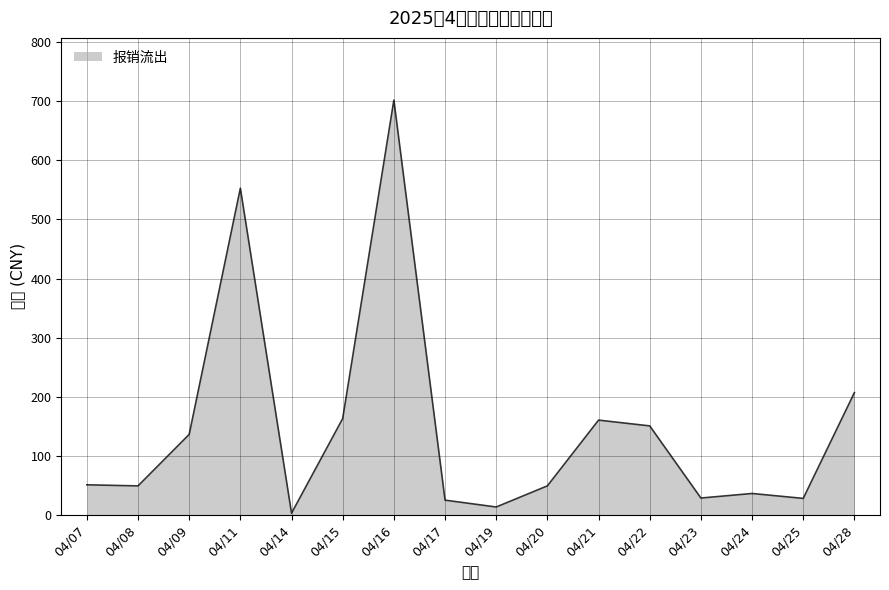

What is the change in value from 04/21 to 04/23?

-131.8